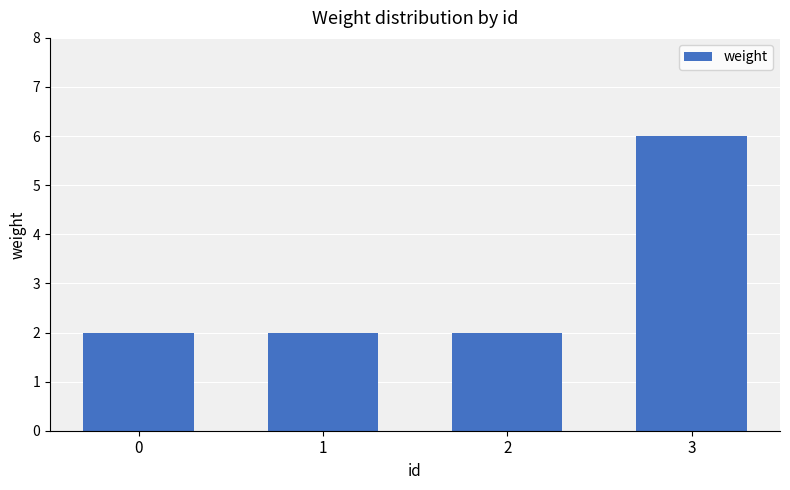

What is the value of the 4th bar from the left?

6